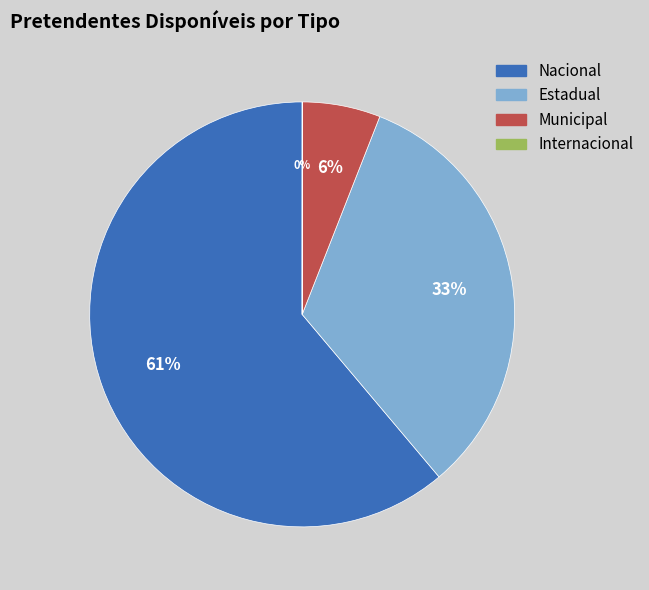

The Municipal slice represents 6% of the pie. True or false?

True